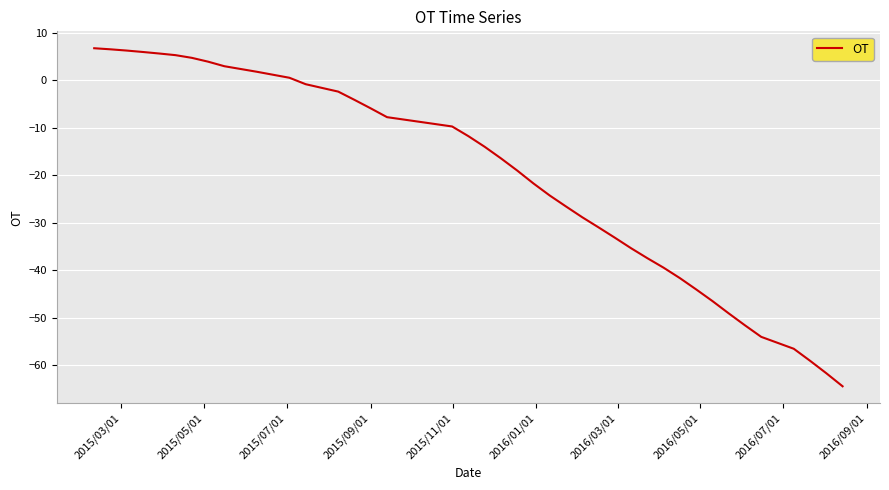

What is the maximum value shown in the chart?

6.7